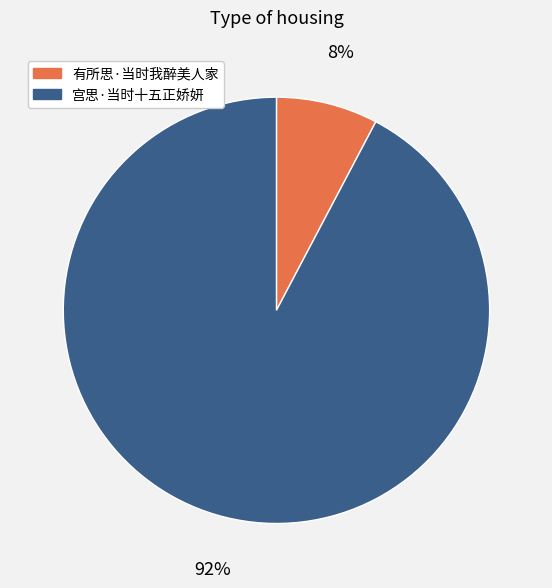

Which category has the smallest portion of the pie?

有所思·当时我醉美人家